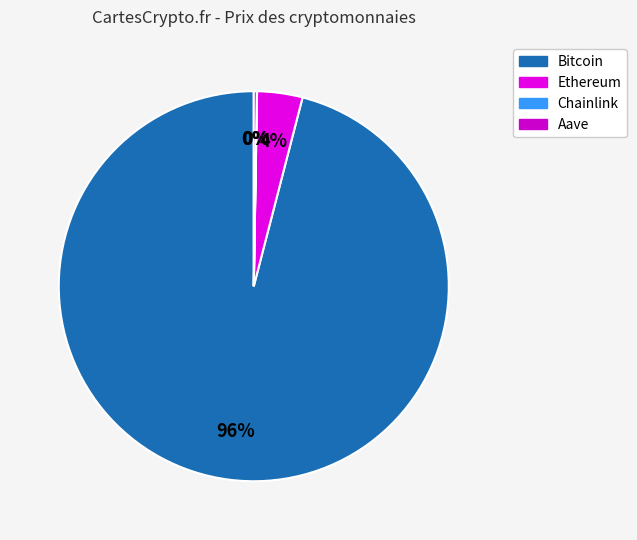

True or false: Ethereum accounts for 17% of the total.

False